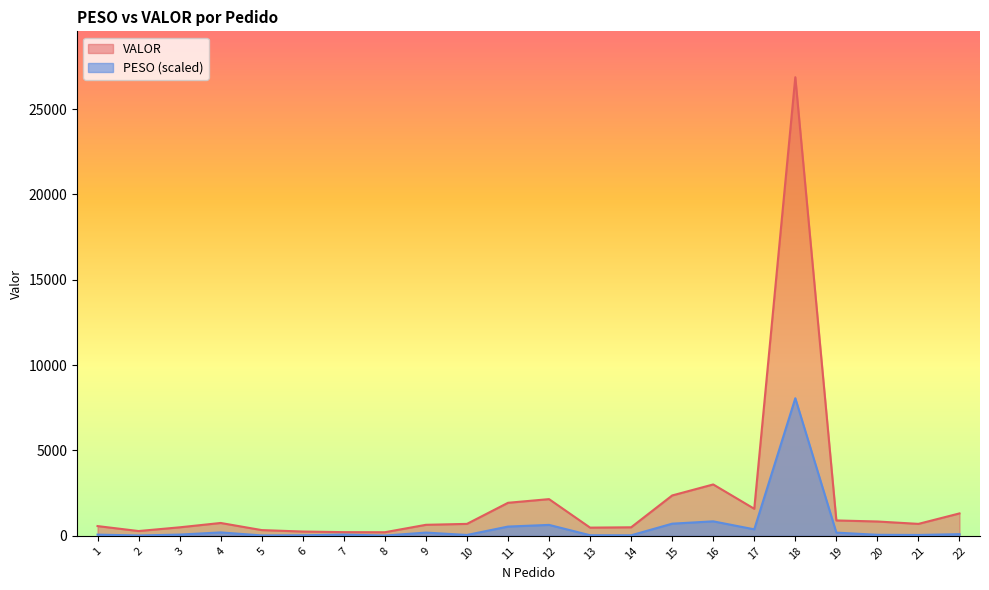

How many data points in VALOR are less than 698?

10